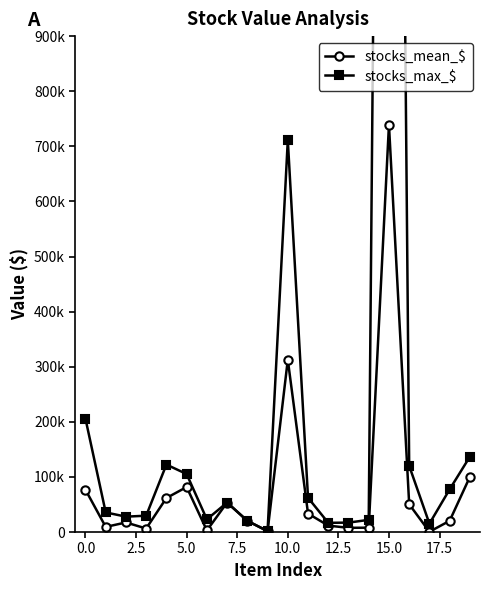

True or false: stocks_mean_$ has a value of 108608.1 at 7.5.

False